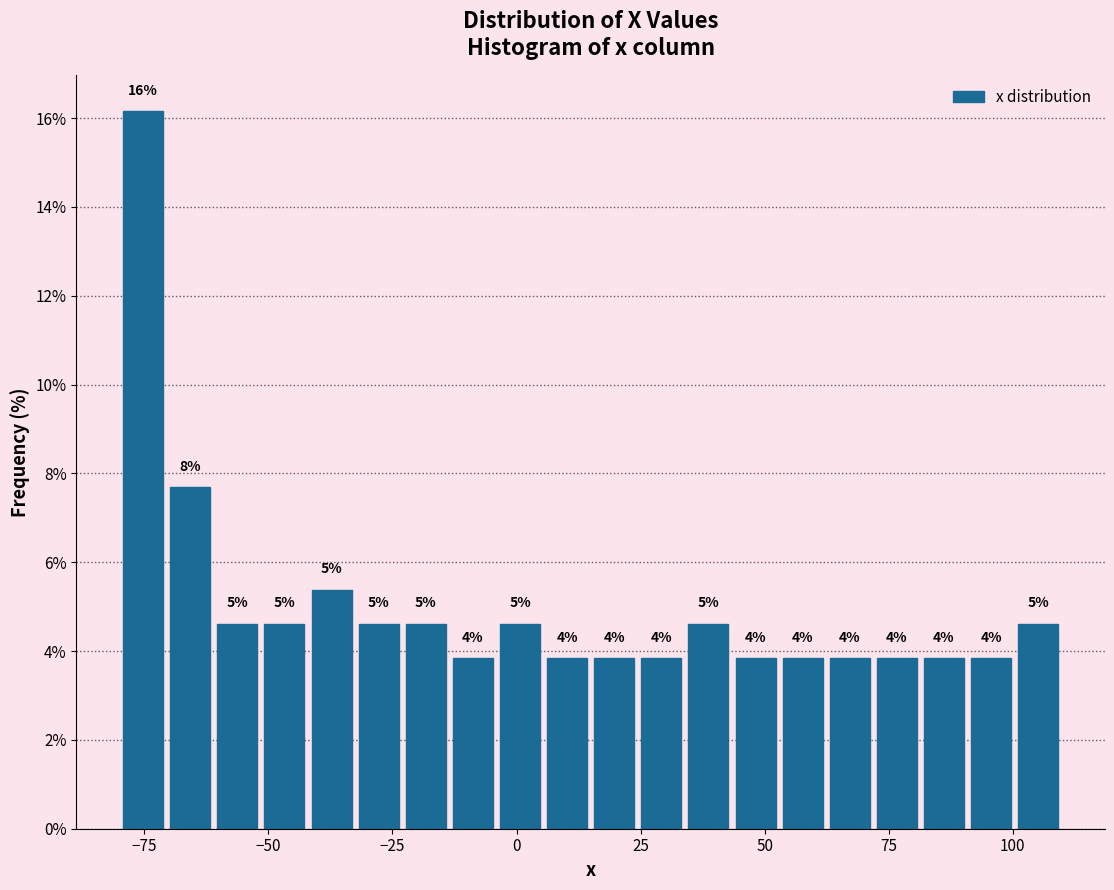

Read against the x-axis, roughly where is the centre of the tallest bar?

-75